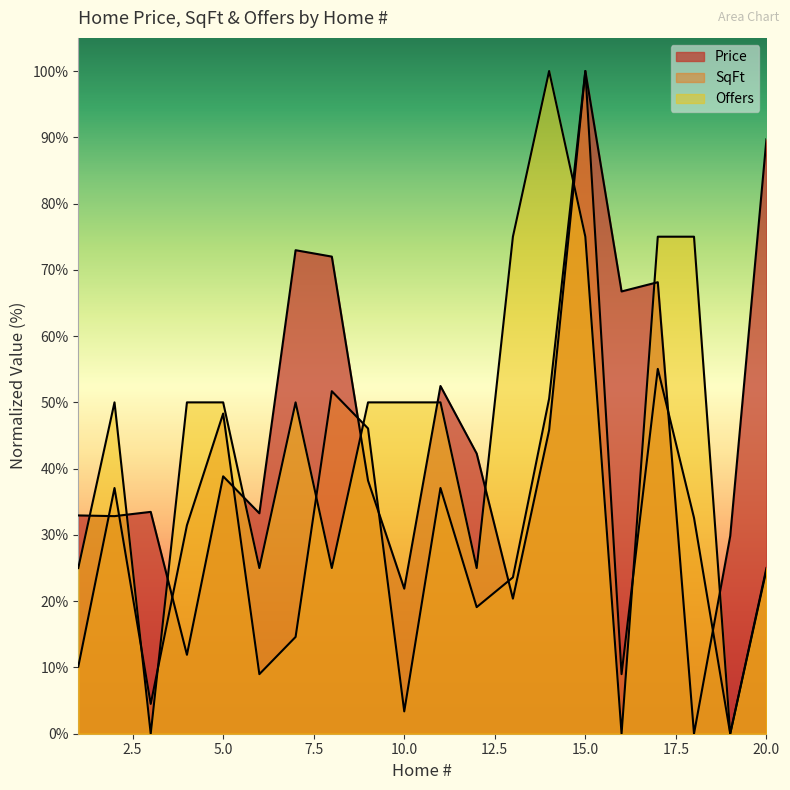

What is the maximum value shown in the chart?

100.0